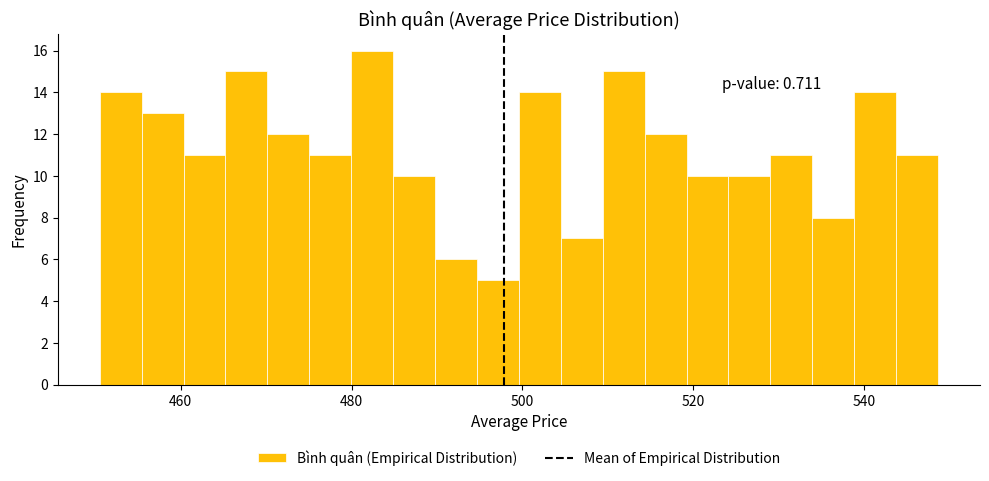

Read against the x-axis, roughly where is the centre of the tallest bar?

482